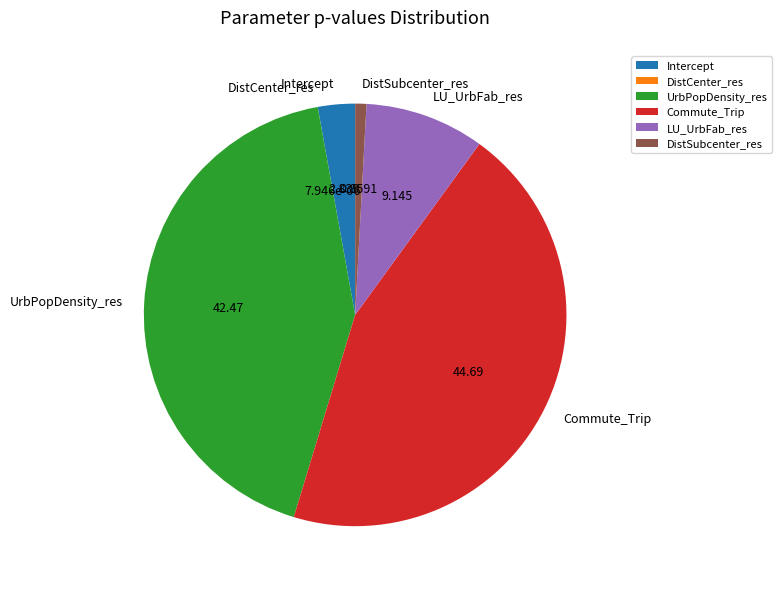

Between UrbPopDensity_res and Intercept, which is larger?

UrbPopDensity_res